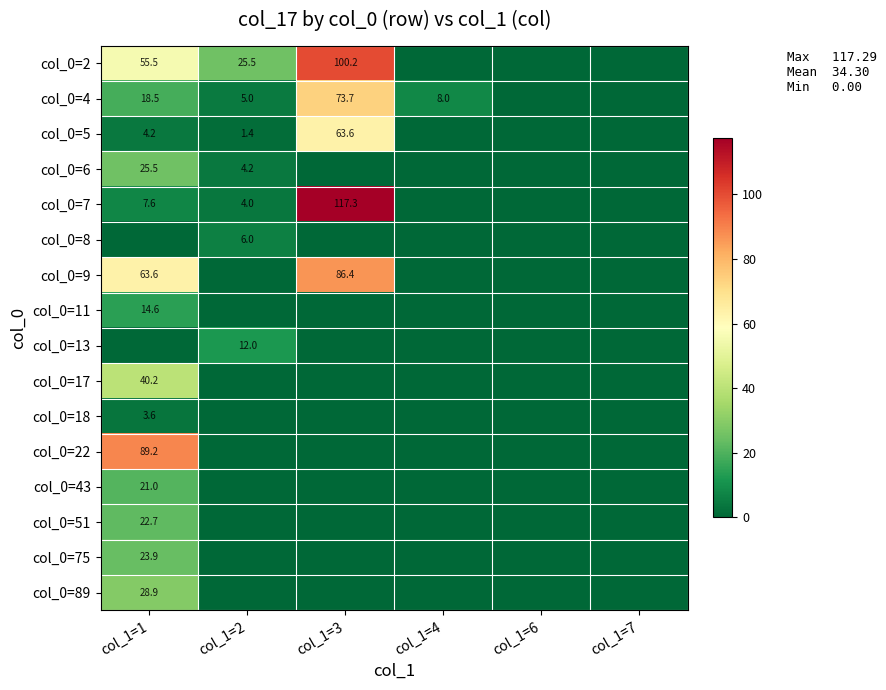

The value of col_0=6 at col_1=1 is 17.7. True or false?

False